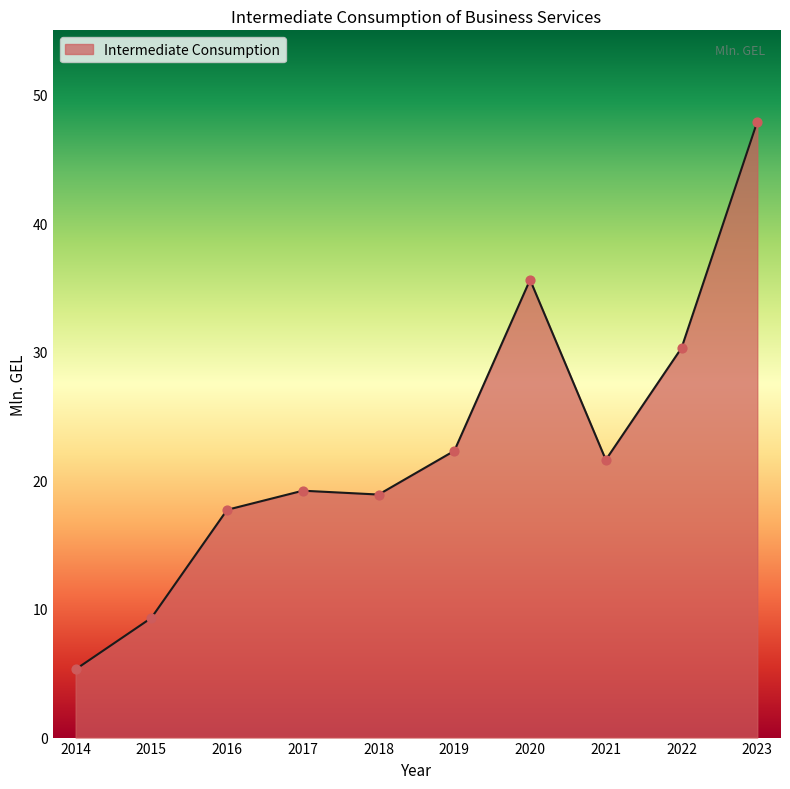

Approximately how many times larger is the value at 2016 compared to 2015?

1.9